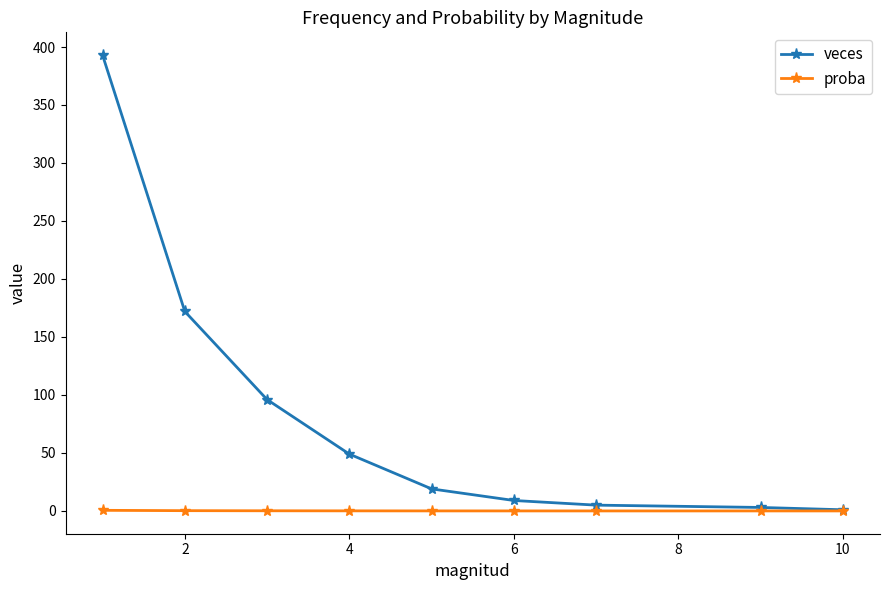

What is the maximum value shown in the chart?

393.0